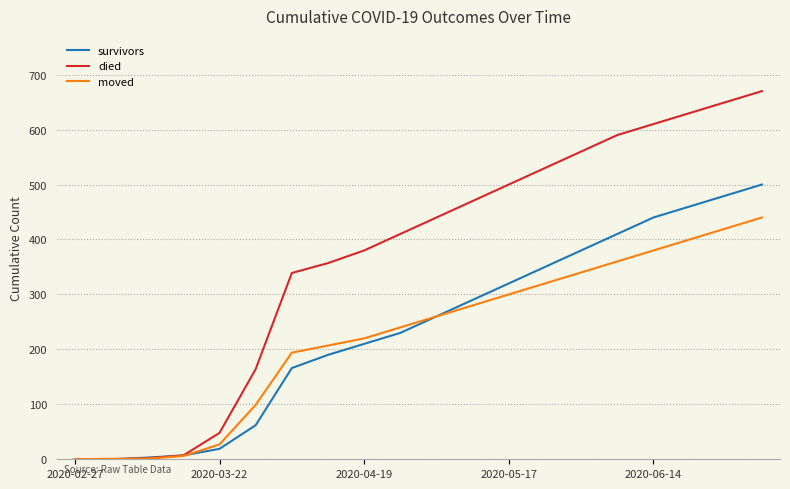

How many distinct data groups are displayed?

3